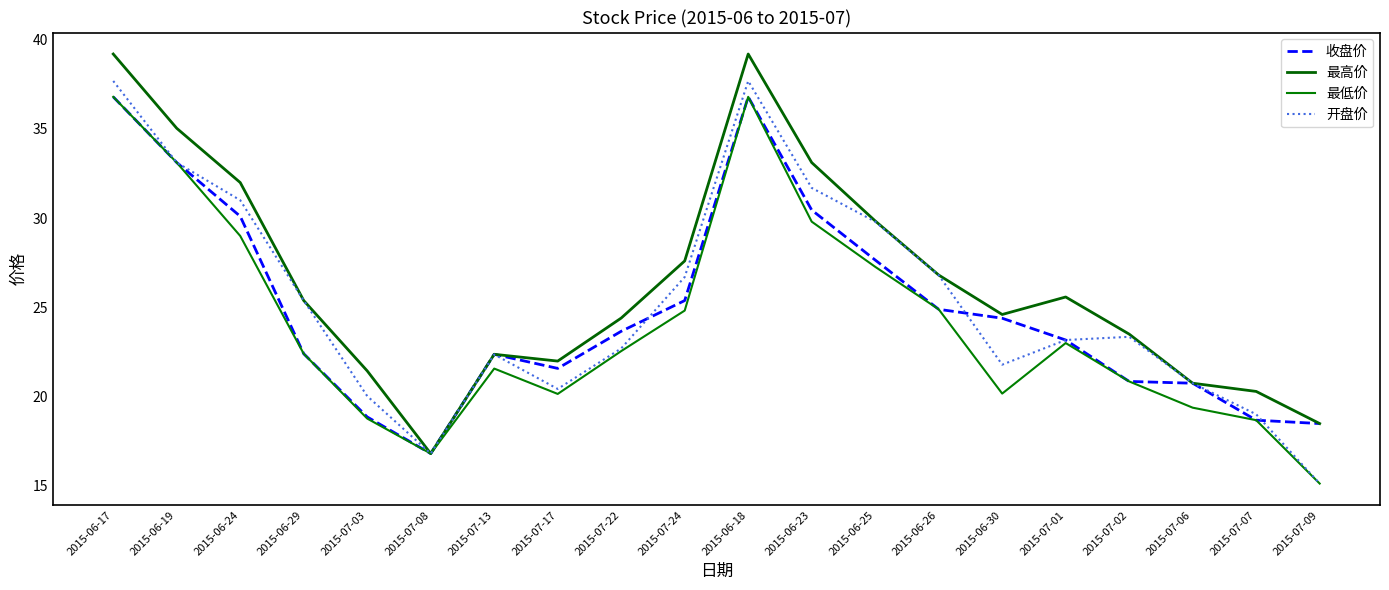

How many interior local peaks does the 开盘价 series have?

3